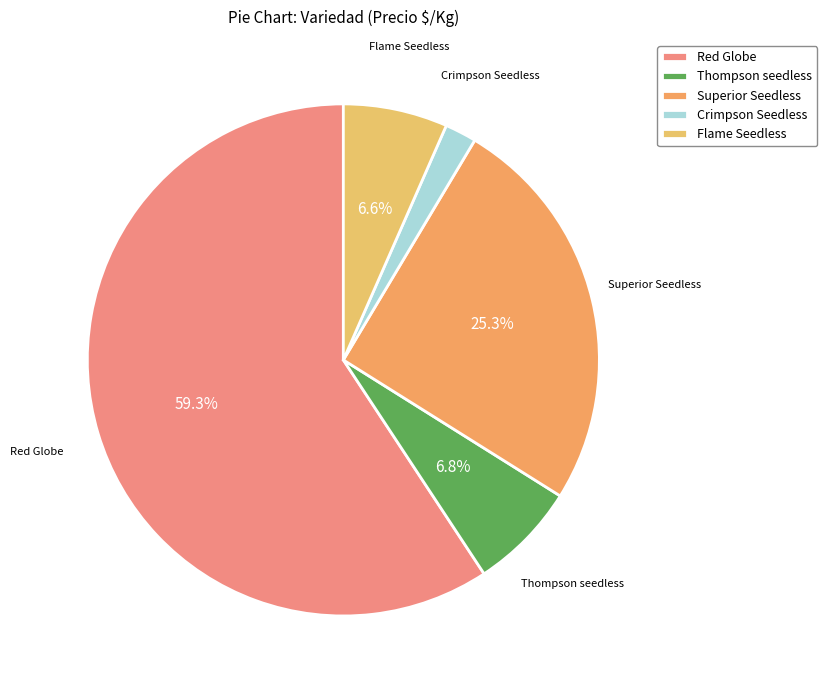

Approximately how many times larger is the value at Superior Seedless compared to Thompson seedless?

3.7